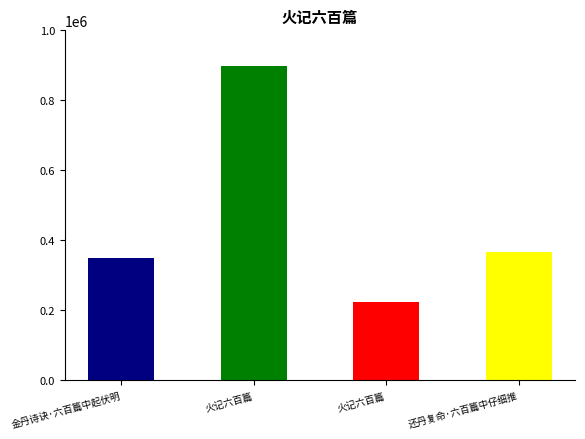

What is the approximate value at 金丹诗诀·六百篇中起伏明?

349274